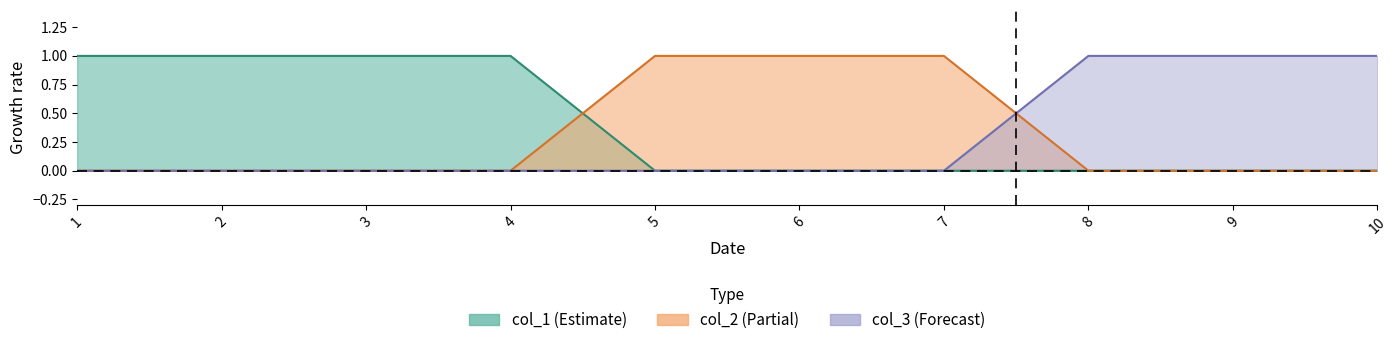

Reading left to right, extract all data points from this chart.

col_1: 1	1	1	1	0	0	0	0	0	0
col_2: 0	0	0	0	1	1	1	0	0	0
col_3: 0	0	0	0	0	0	0	1	1	1